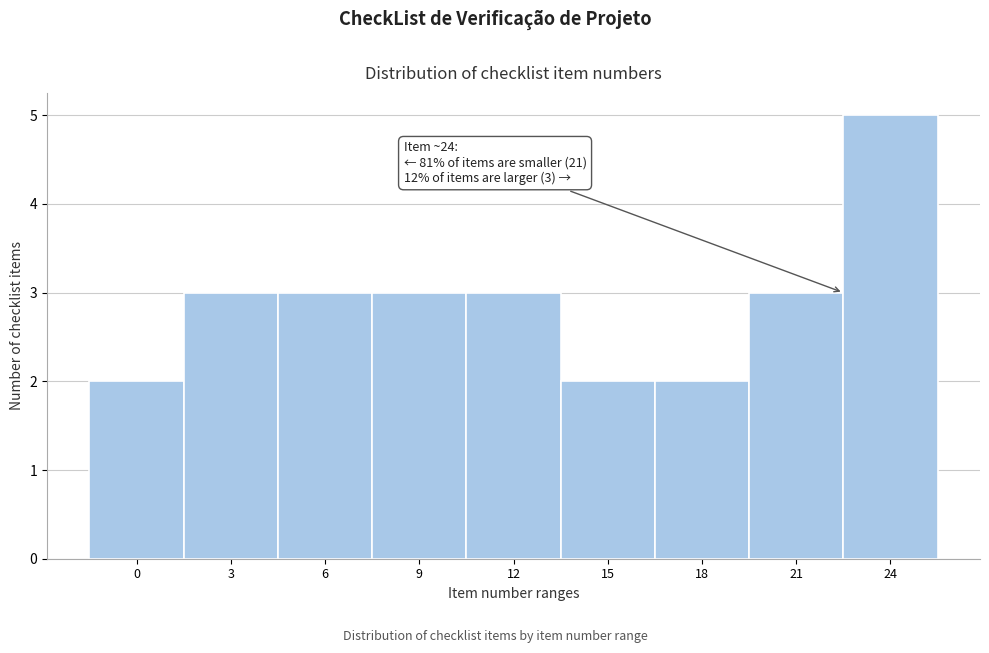

Reading left to right, extract all data points from this chart.

2	3	3	3	3	2	2	3	5